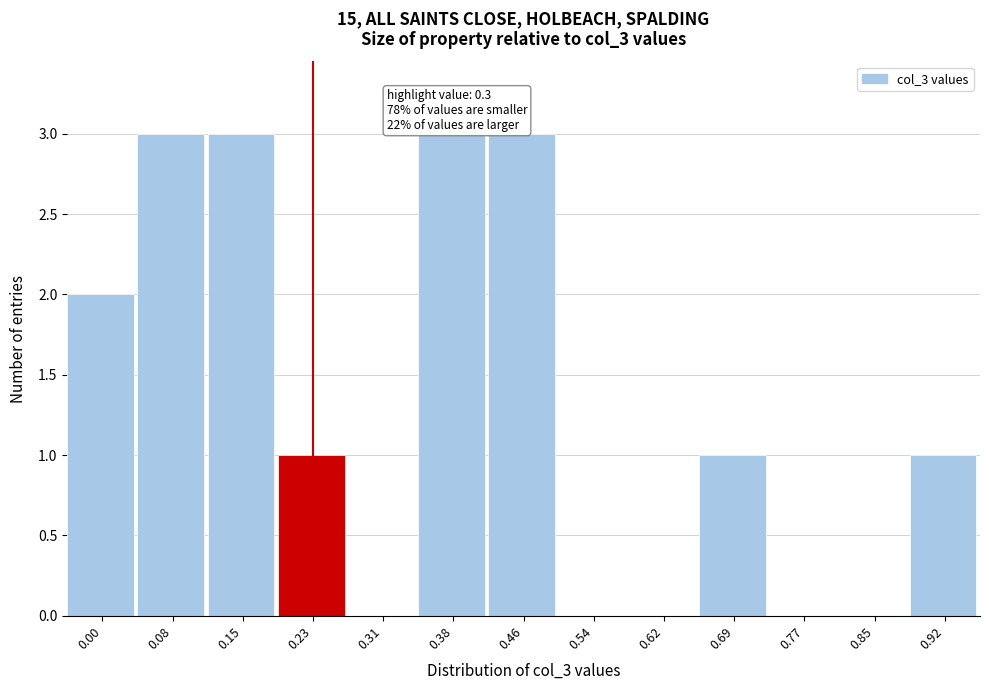

Which has a higher value, 0.31 or 0.69?

0.69